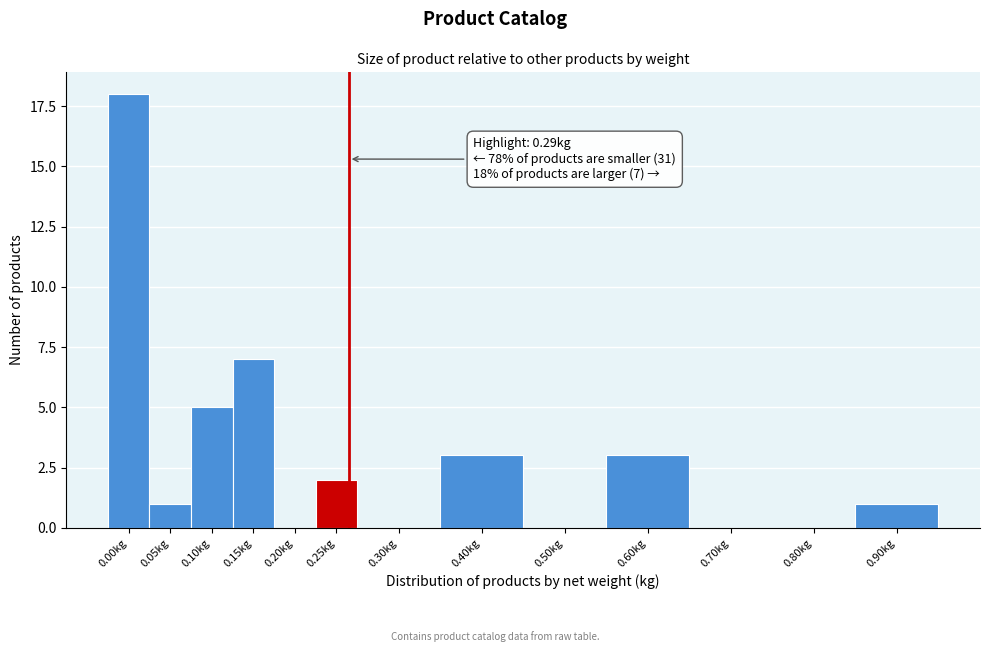

Reading left to right, what are all the values shown in this chart?

0.00kg=18	0.05kg=1	0.10kg=5	0.15kg=7	0.20kg=0	0.25kg=2	0.30kg=0	0.40kg=3	0.50kg=0	0.60kg=3	0.70kg=0	0.80kg=0	0.90kg=1